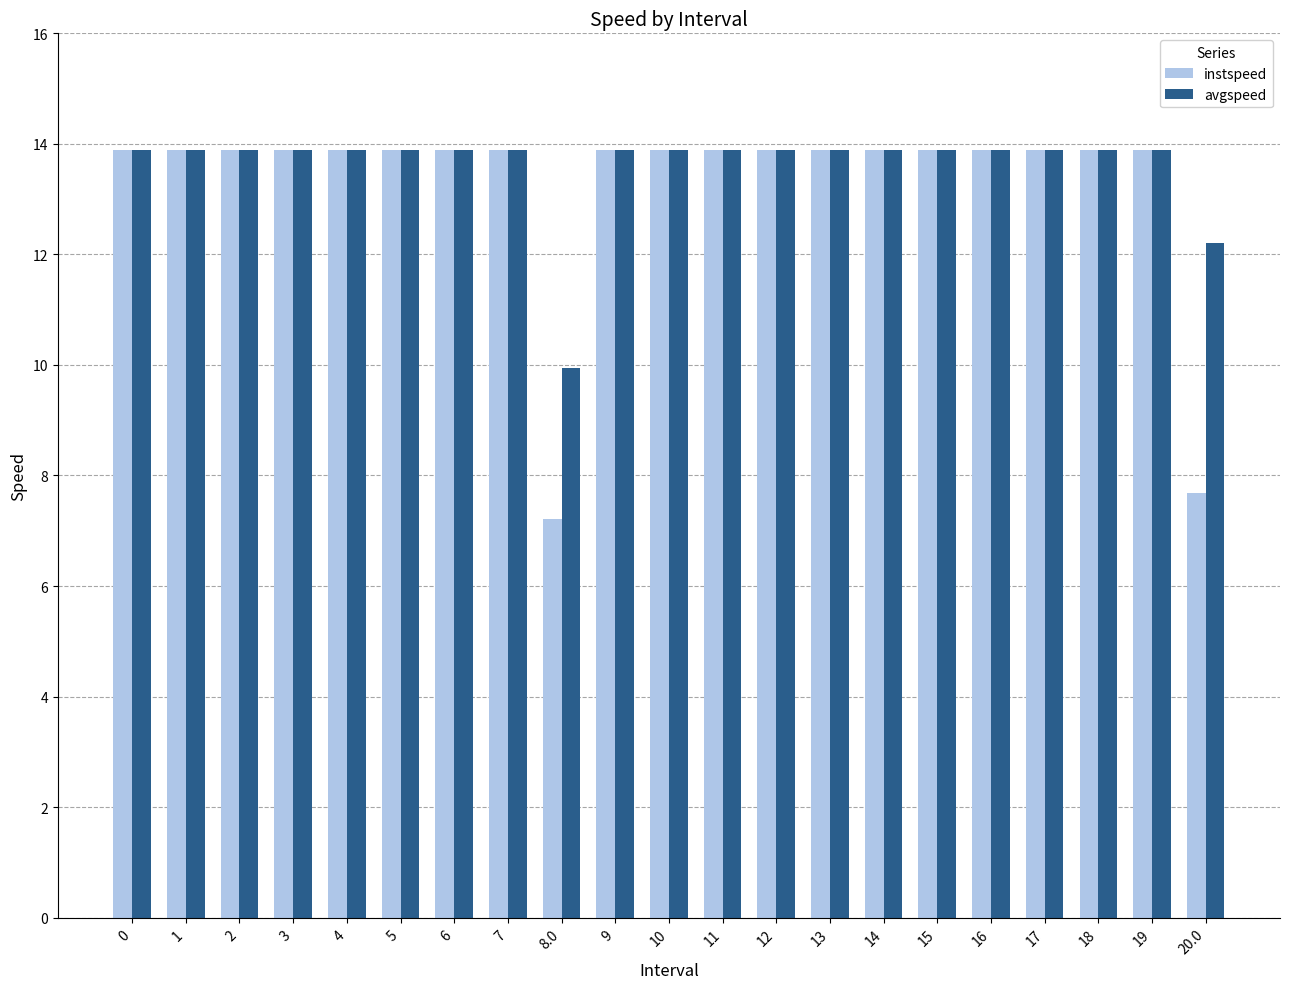

Which series has the widest spread of values?

instspeed